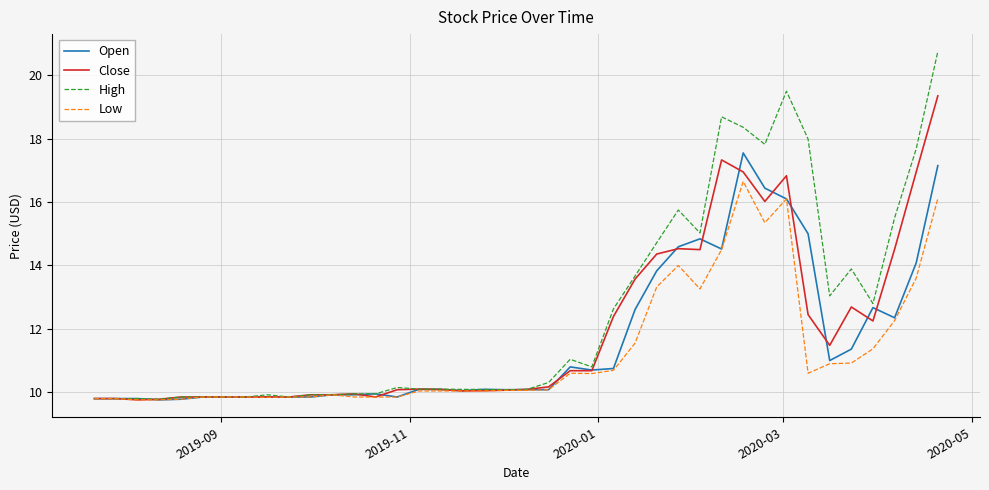

How many lines are shown in the chart?

4